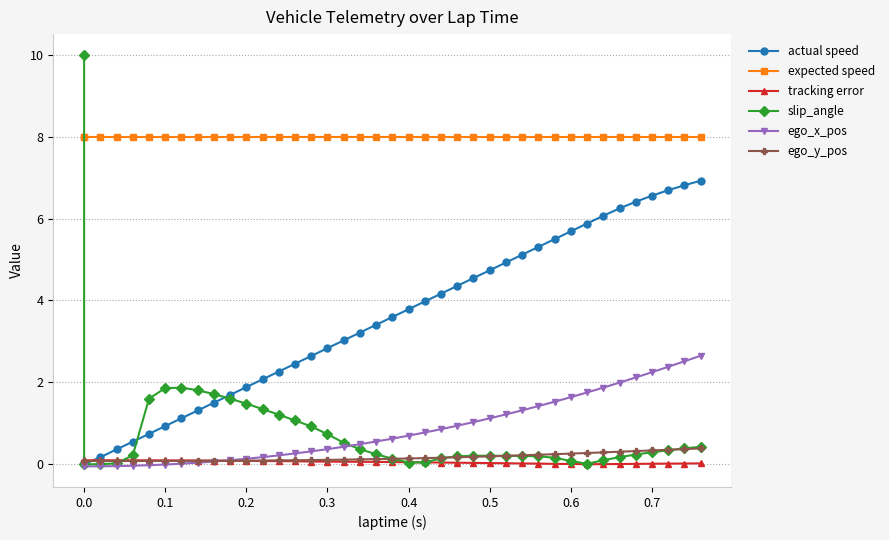

Between 0.1 and 0.4, which series saw the biggest shift?

actual speed